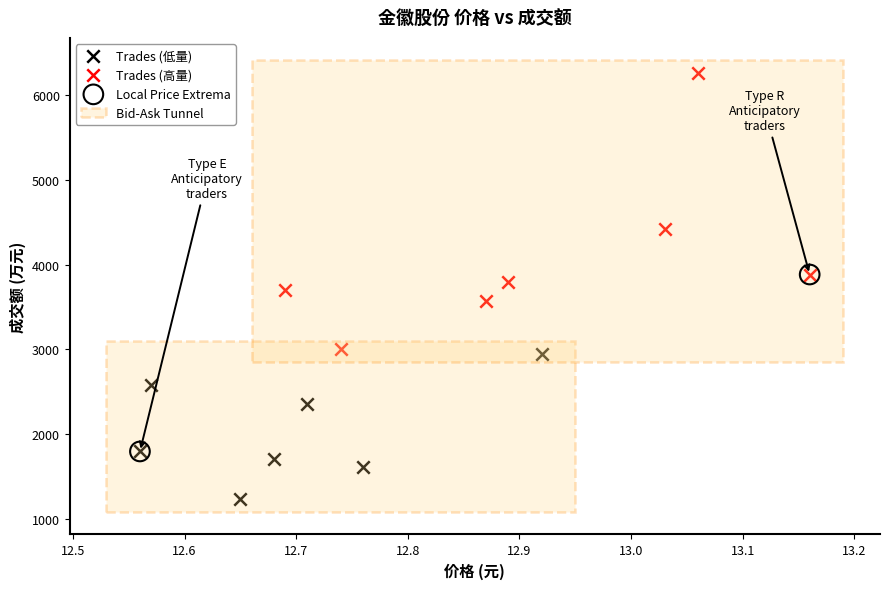

Which series contains the highest Y value?

Trades (高量)